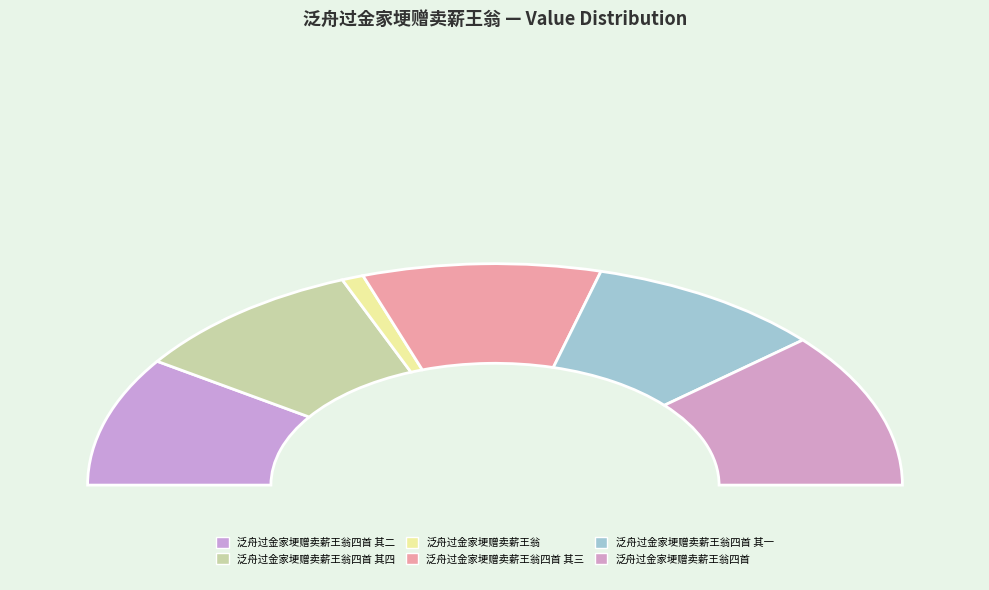

How many slices are in this pie chart?

6